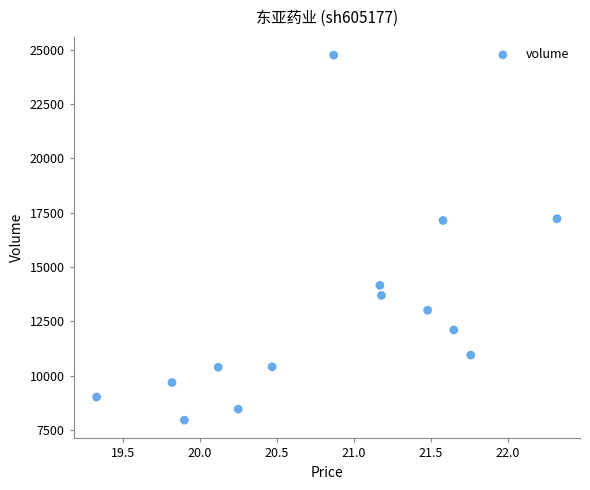

What is the range of Y values (max minus min)?

16778